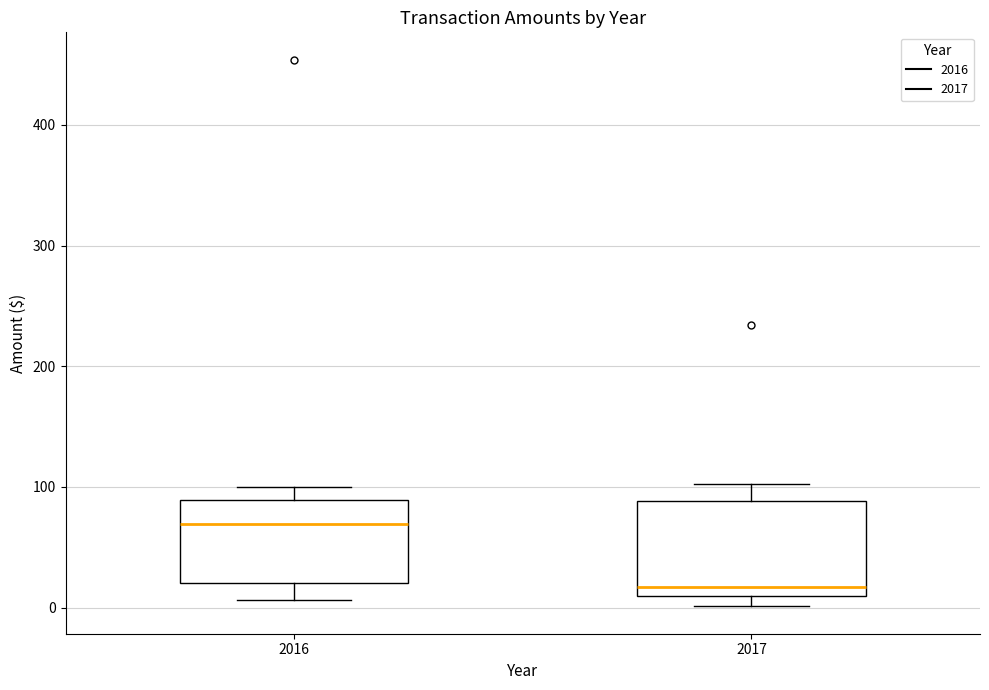

Reading left to right, transcribe this box plot: for each box, give where its median line is, the range the box spans, and where its two whiskers end, as read against the y-axis. The values are not printed on the chart, so give them approximately, as read against the axis.

2016: median 70, box 20 to 90, whiskers 10 to 100
2017: median 20, box 10 to 90, whiskers 0 to 100